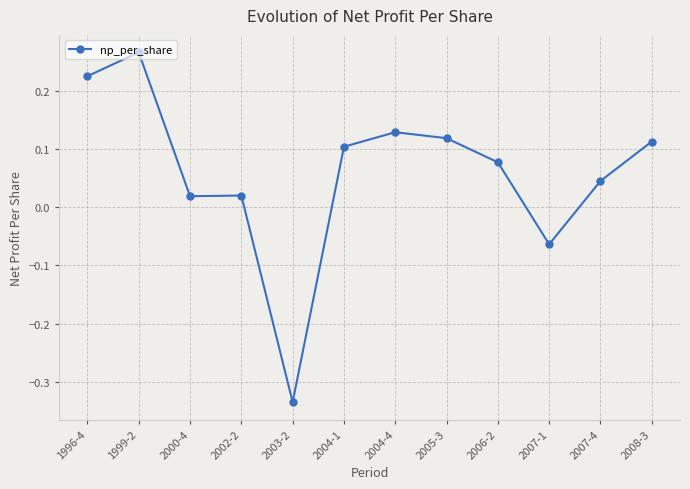

Which label corresponds to the largest value in the chart?

1999-2